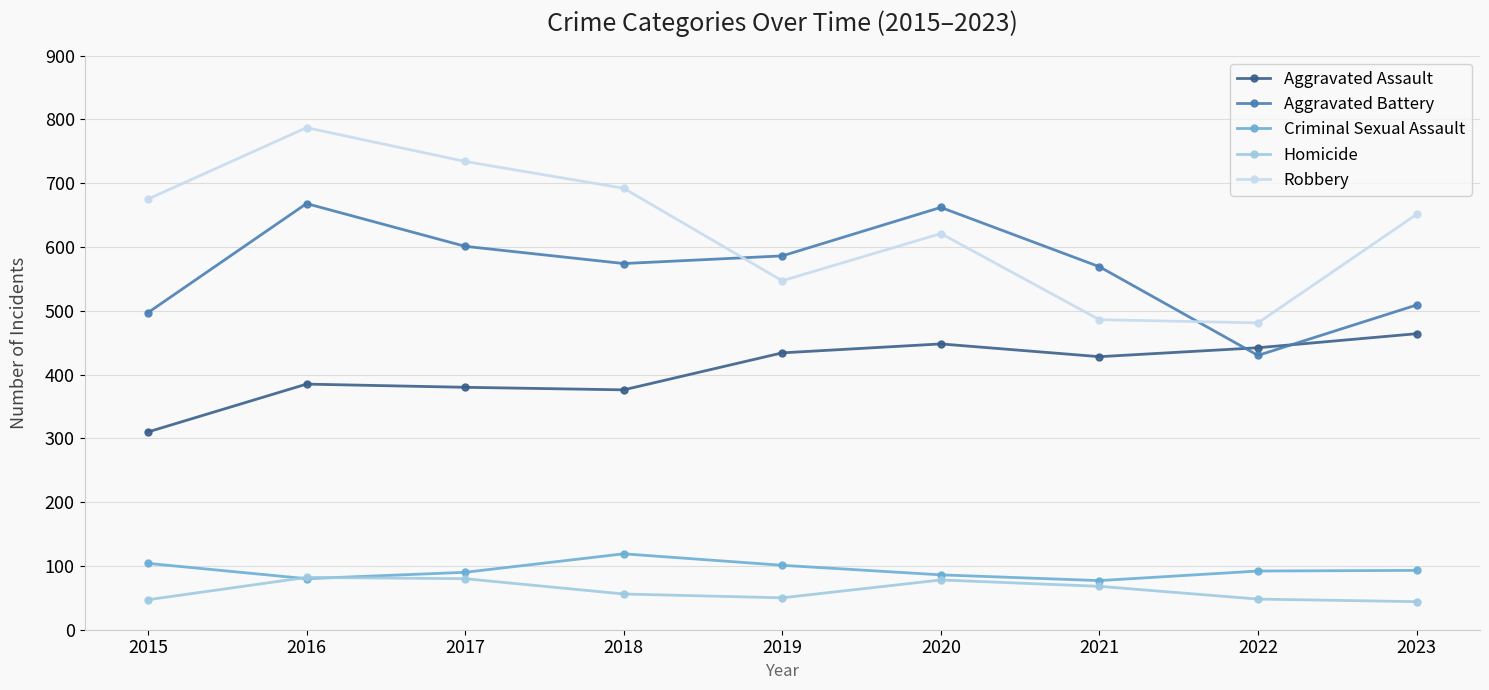

True or false: Robbery and Aggravated Assault cross at least once.

False